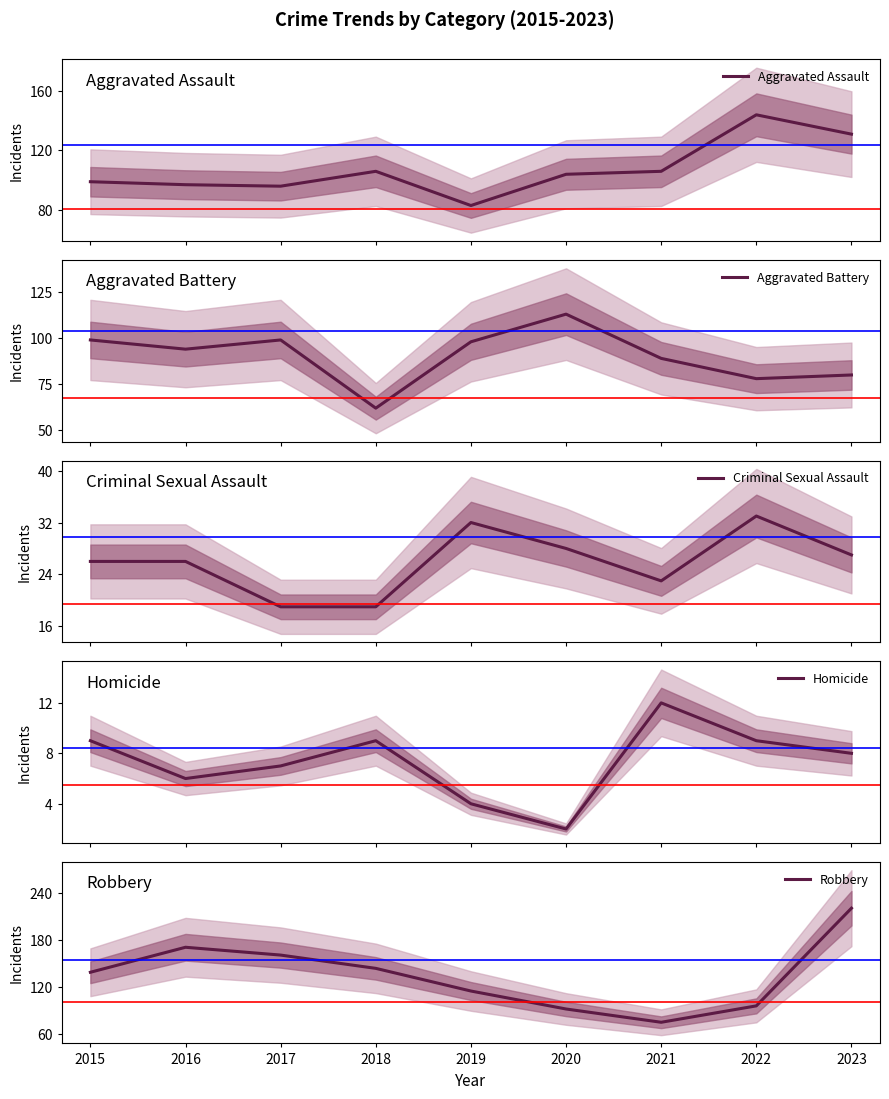

At how many categories does at least one series exceed 137?

6